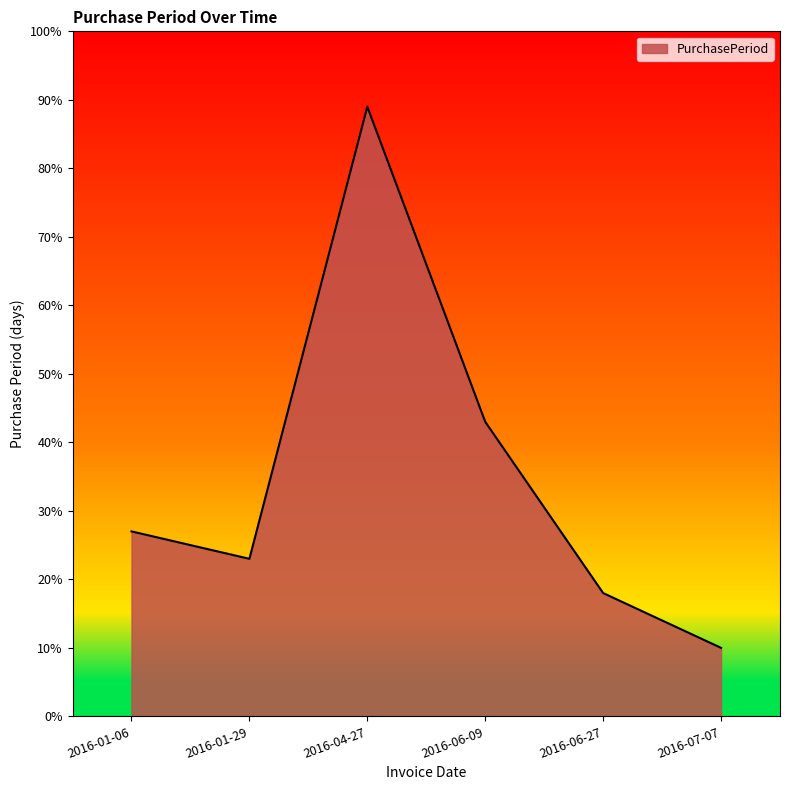

How many series are shown in this chart?

1